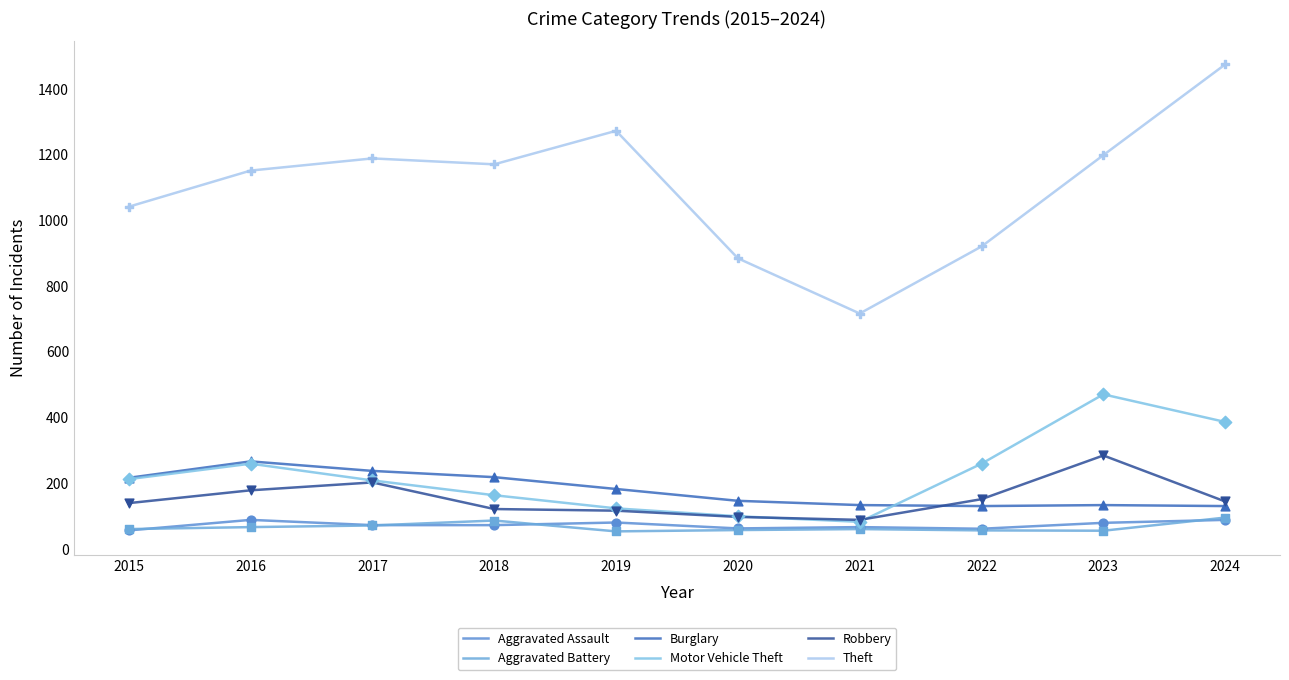

Is the value of Motor Vehicle Theft at 2018 greater than the value of Aggravated Battery at 2018?

Yes